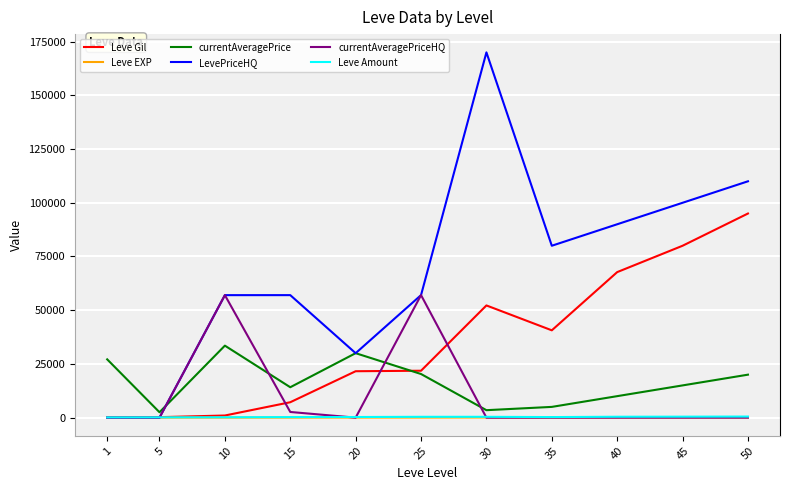

What is the sum of all Leve Amount values?

3370